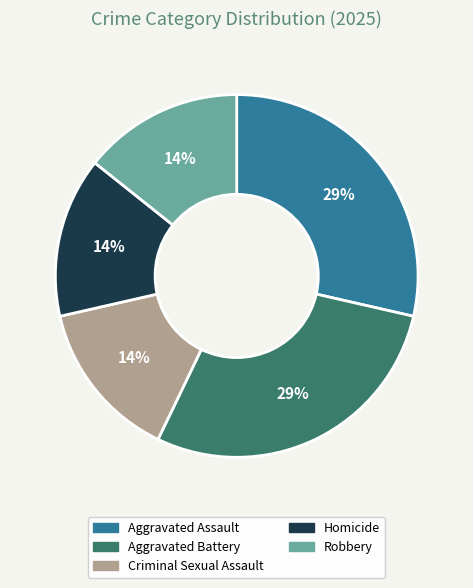

To the nearest percent, what is the average slice percentage?

20%